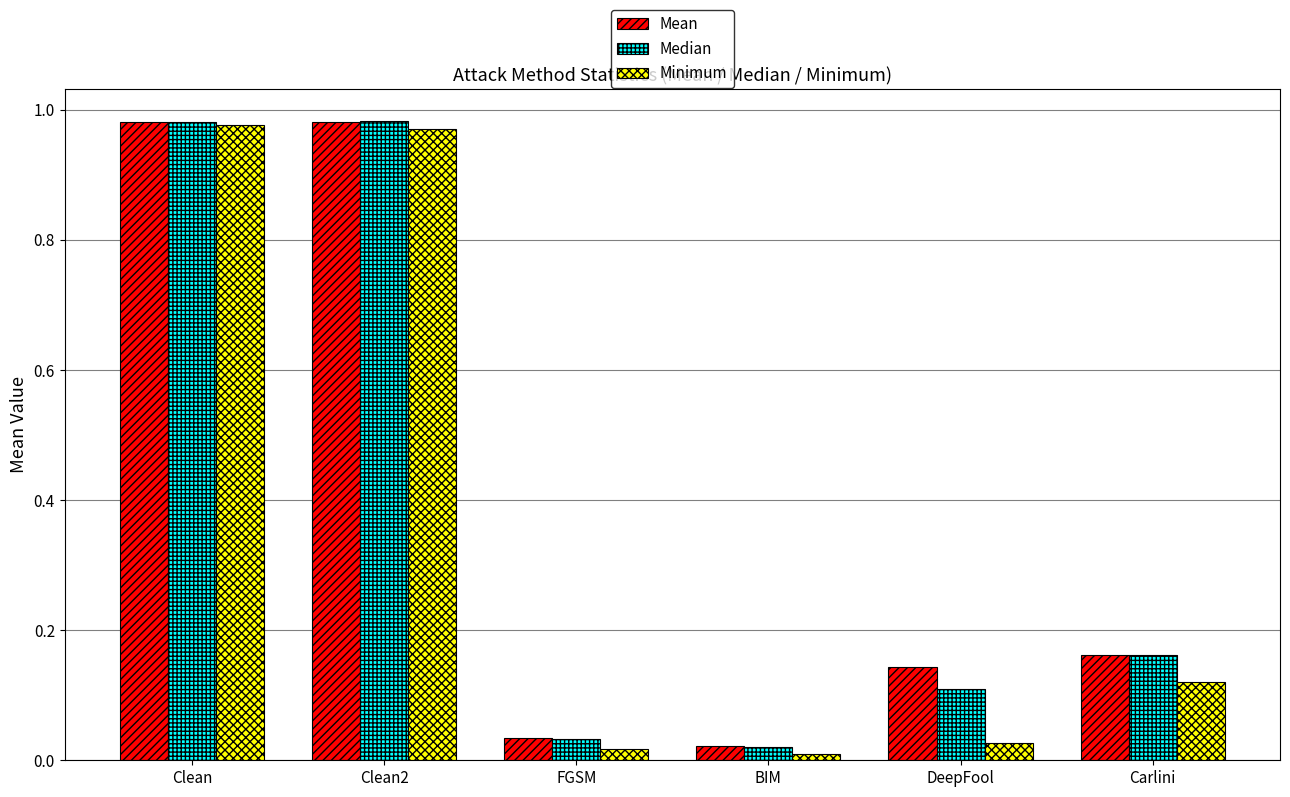

Is it true that Mean equals 0.0 at FGSM?

True